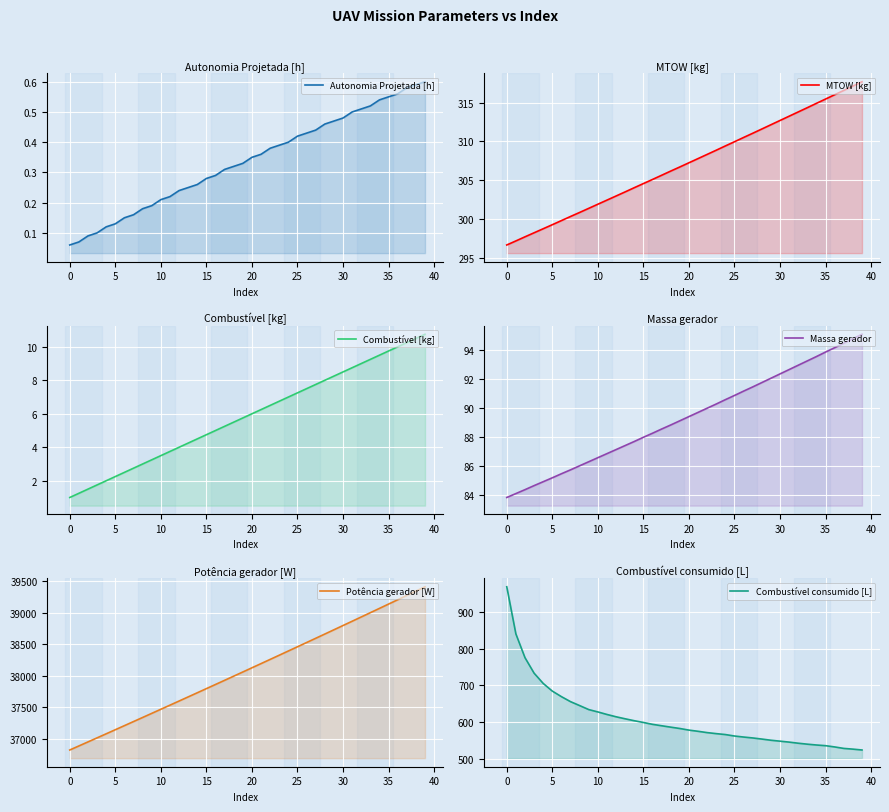

True or false: Massa gerador and Combustível consumido [L] cross at least once.

False